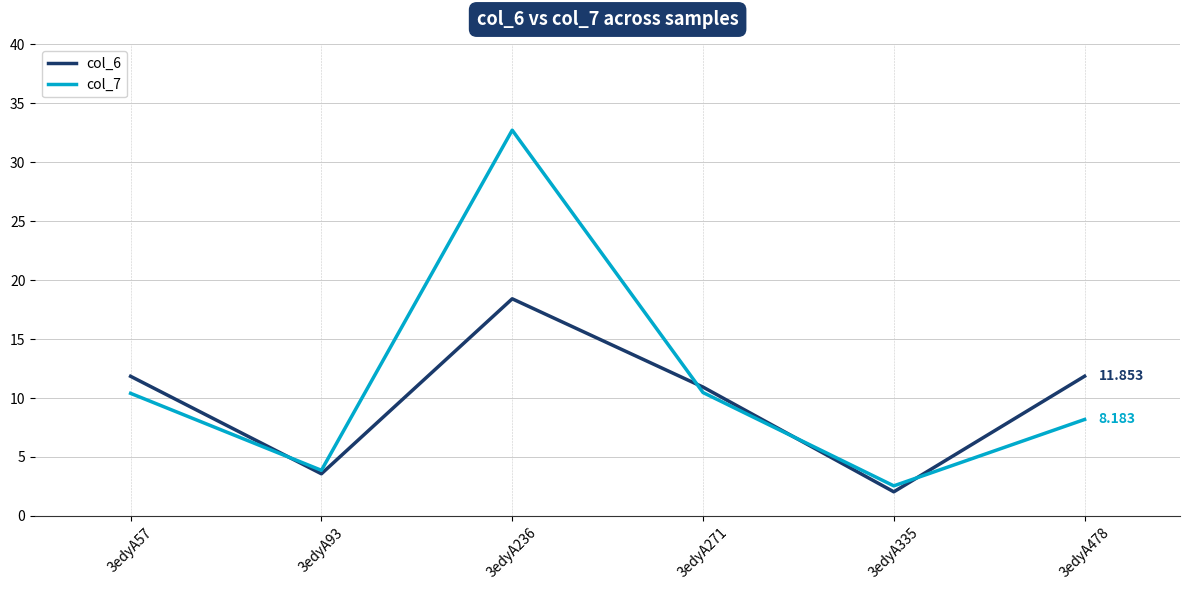

How many times do col_7 and col_6 cross each other?

4